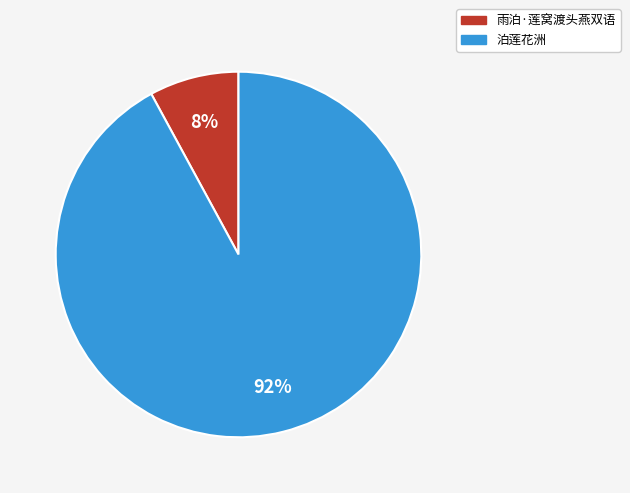

Is the sum of 雨泊·莲窝渡头燕双语 and 泊莲花洲 greater than half?

Yes